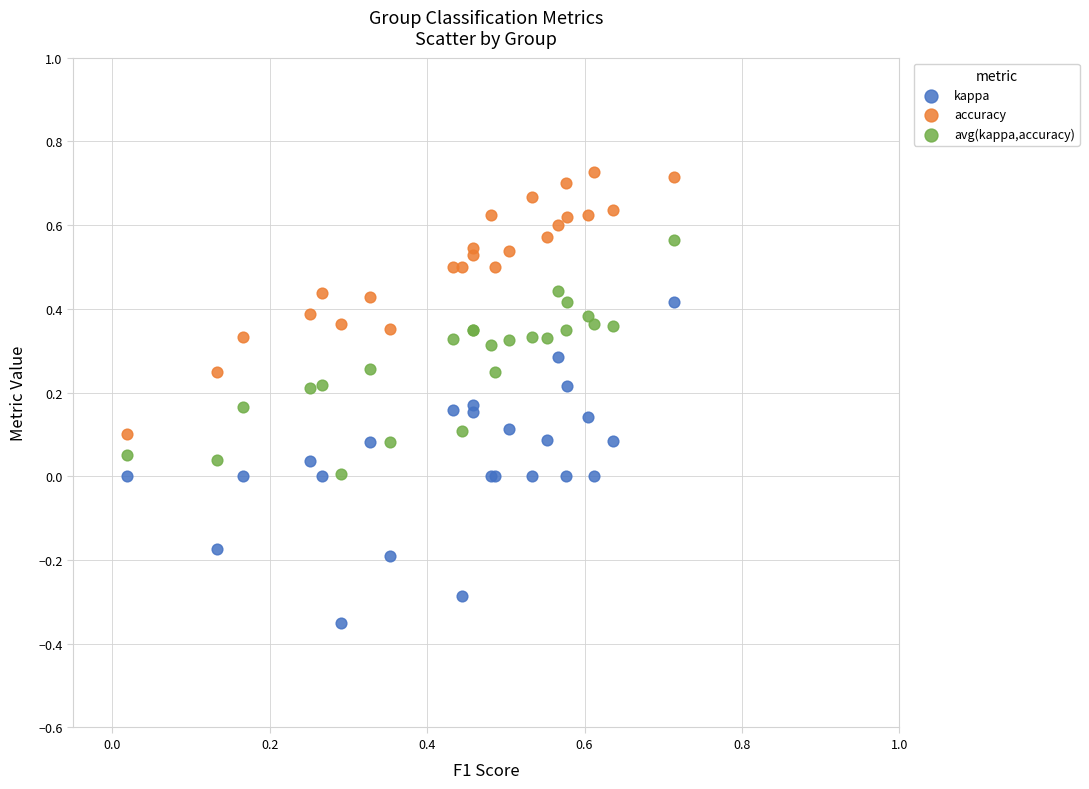

Which series contains the highest Y value?

accuracy